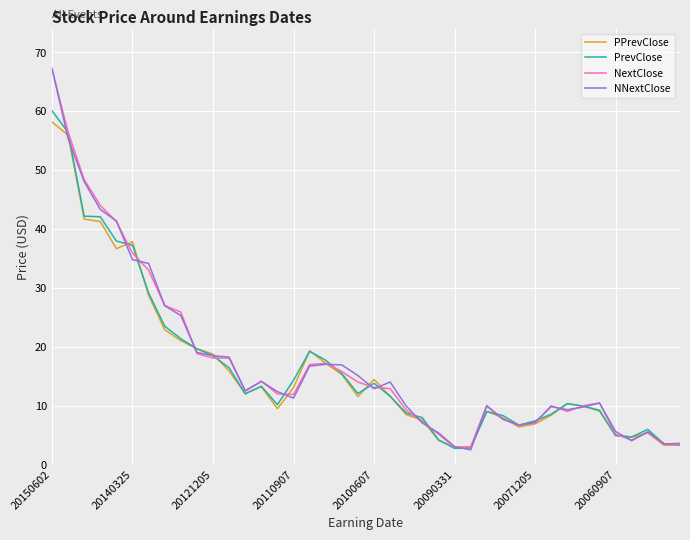

Which series has the largest range (max minus min)?

NNextClose